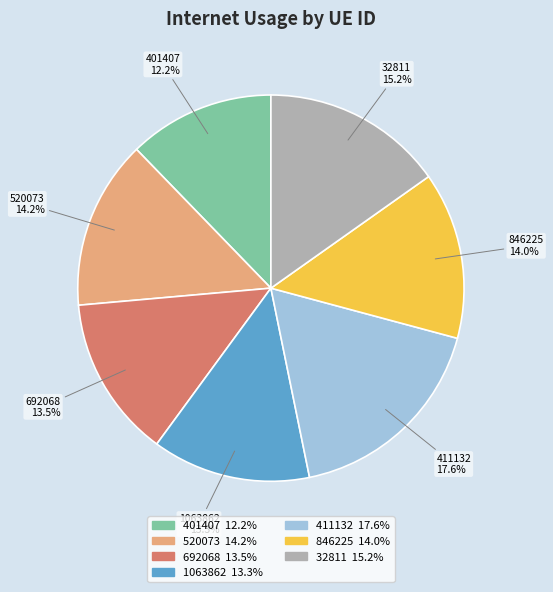

True or false: 32811 accounts for 15% of the total.

True